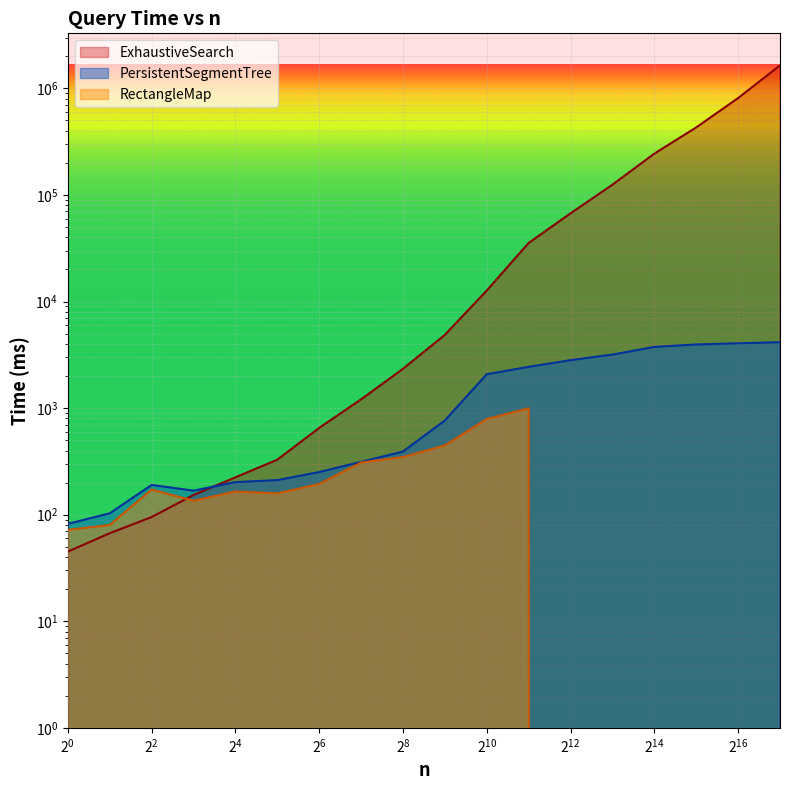

Which label corresponds to the largest value in the chart?

131072